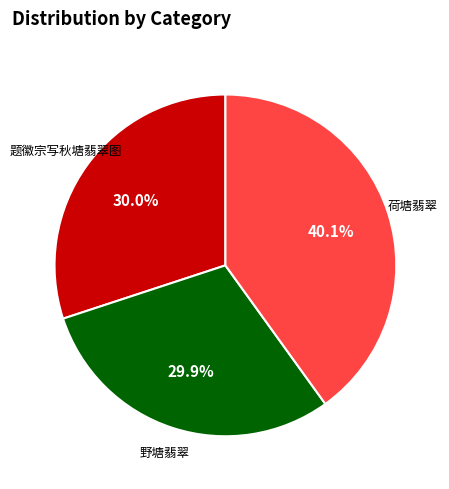

Is there a majority slice in this chart?

No